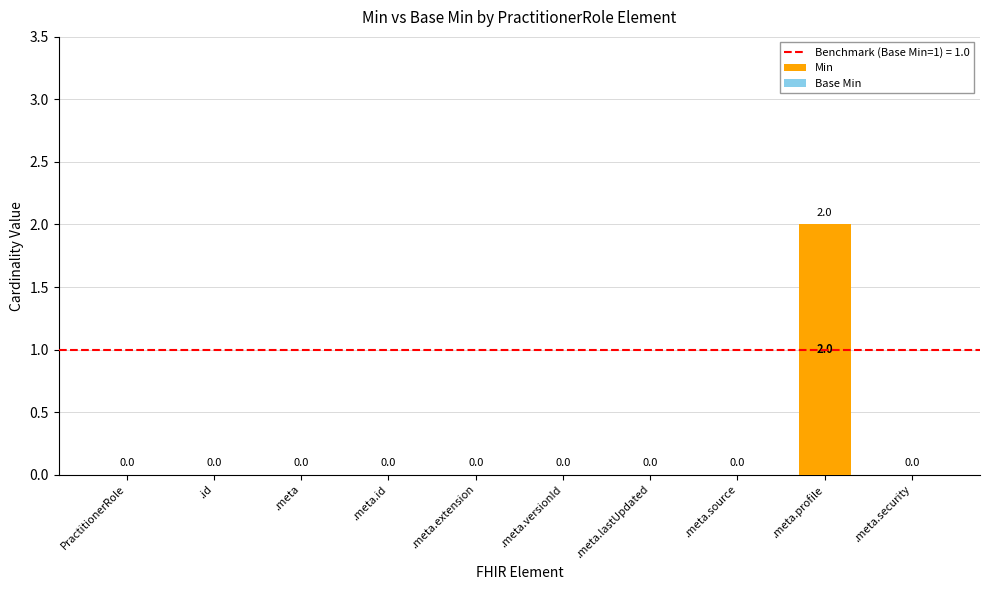

The value at .meta.profile is 2. True or false?

True